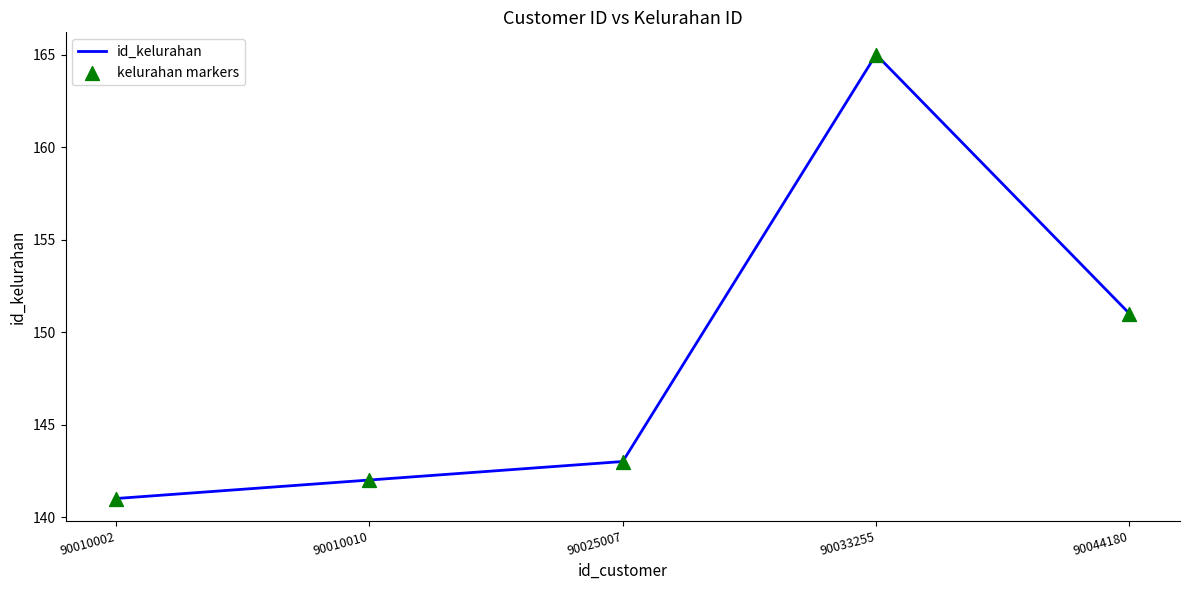

What is the sum of the values at 90010002 and 90044180?

292